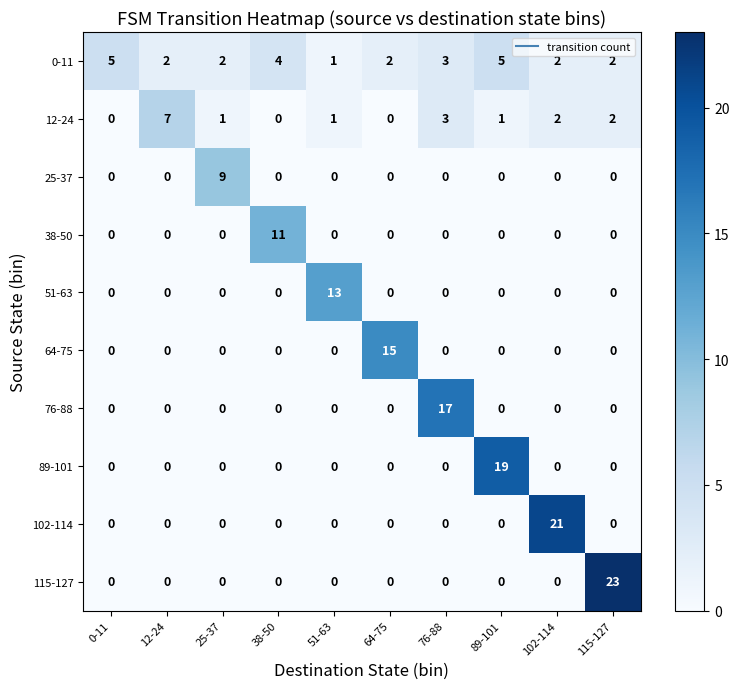

Which series changed the most between 89-101 and 115-127?

115-127